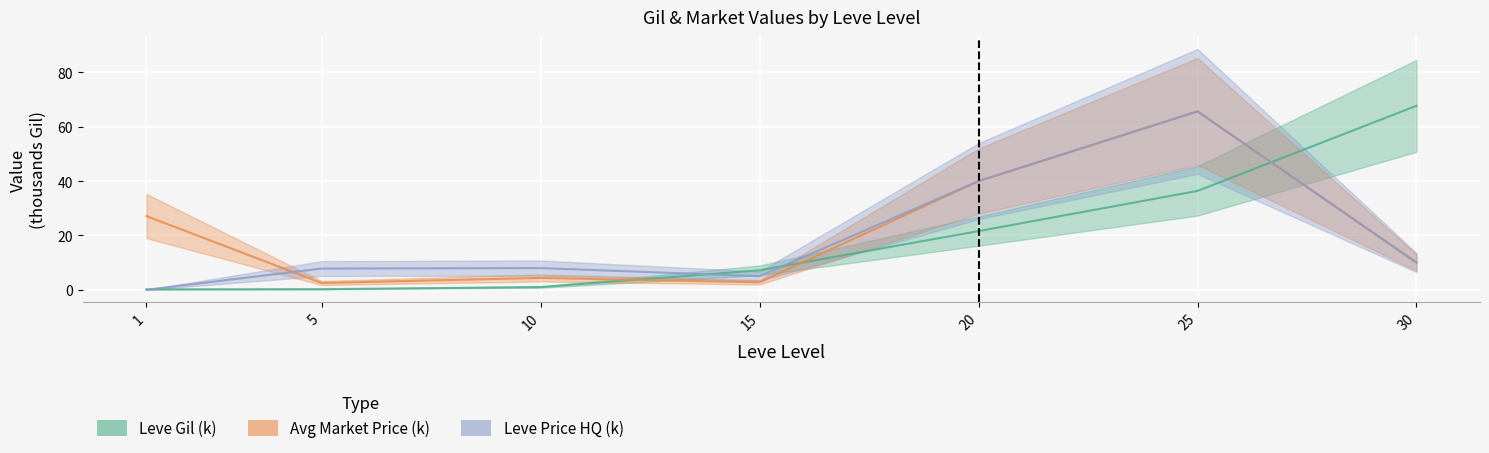

Reading left to right, list all the values displayed in this chart.

Leve Gil (k): 1=0.2	5=0.2	10=1.0	15=7.2	20=21.6	25=36.4	30=67.7
Avg Market Price (k): 1=27.1	5=2.5	10=4.4	15=2.8	20=40.0	25=65.7	30=10.0
Leve Price HQ (k): 1=0.0	5=7.8	10=8.0	15=5.0	20=40.0	25=65.7	30=10.0